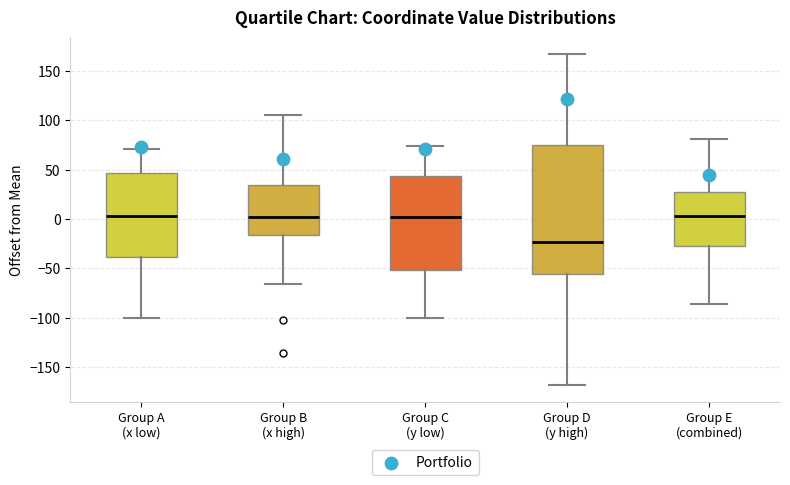

Reading left to right, read every box against the y-axis: the position of its median line, the range the box covers, and the ends of its whiskers. The values are not printed on the chart, so give them approximately, as read against the axis.

Group A (x low): median 5, box -40 to 45, whiskers -100 to 70
Group B (x high): median 0, box -15 to 35, whiskers -65 to 105
Group C (y low): median 0, box -50 to 45, whiskers -100 to 75
Group D (y high): median -25, box -55 to 75, whiskers -170 to 165
Group E (combined): median 5, box -30 to 25, whiskers -85 to 80